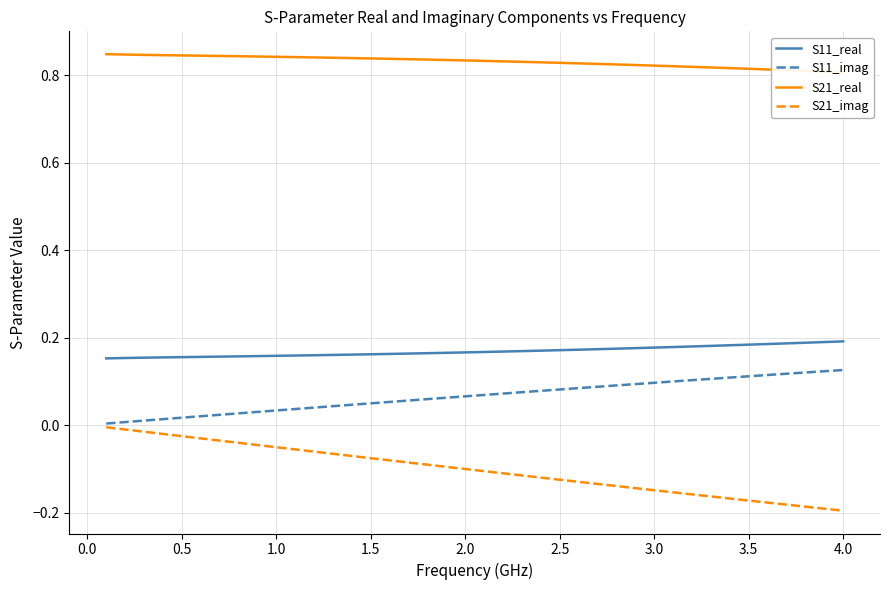

How many lines are shown in the chart?

4